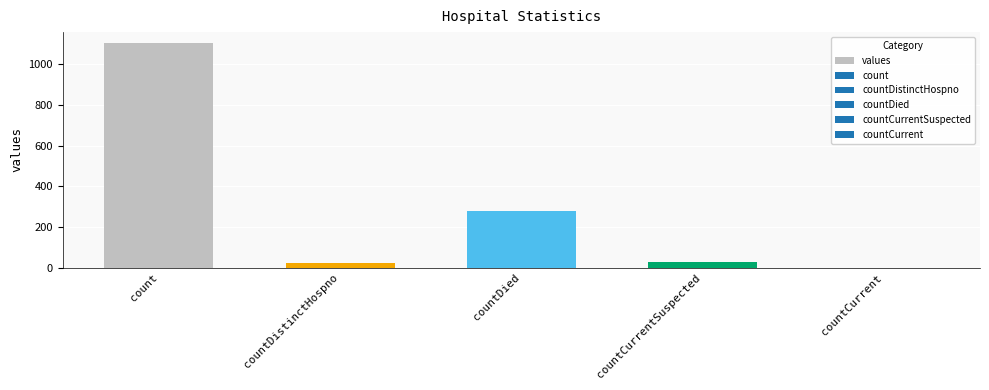

Approximately how many times larger is the value at countDied compared to countCurrentSuspected?

9.6